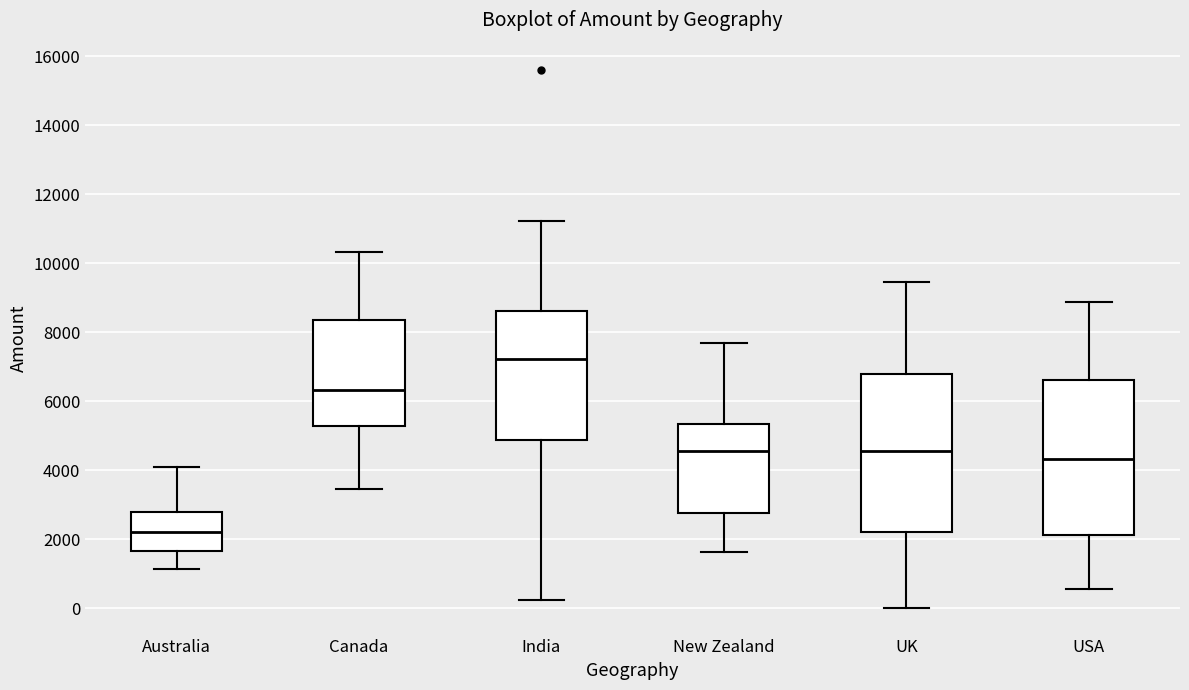

Reading left to right, read every box against the y-axis: the position of its median line, the range the box covers, and the ends of its whiskers. The values are not printed on the chart, so give them approximately, as read against the axis.

Australia: median 2200, box 1600 to 2800, whiskers 1200 to 4200
Canada: median 6400, box 5200 to 8400, whiskers 3400 to 10400
India: median 7200, box 4800 to 8600, whiskers 200 to 11200
New Zealand: median 4600, box 2800 to 5400, whiskers 1600 to 7600
UK: median 4600, box 2200 to 6800, whiskers 0 to 9400
USA: median 4400, box 2200 to 6600, whiskers 600 to 8800